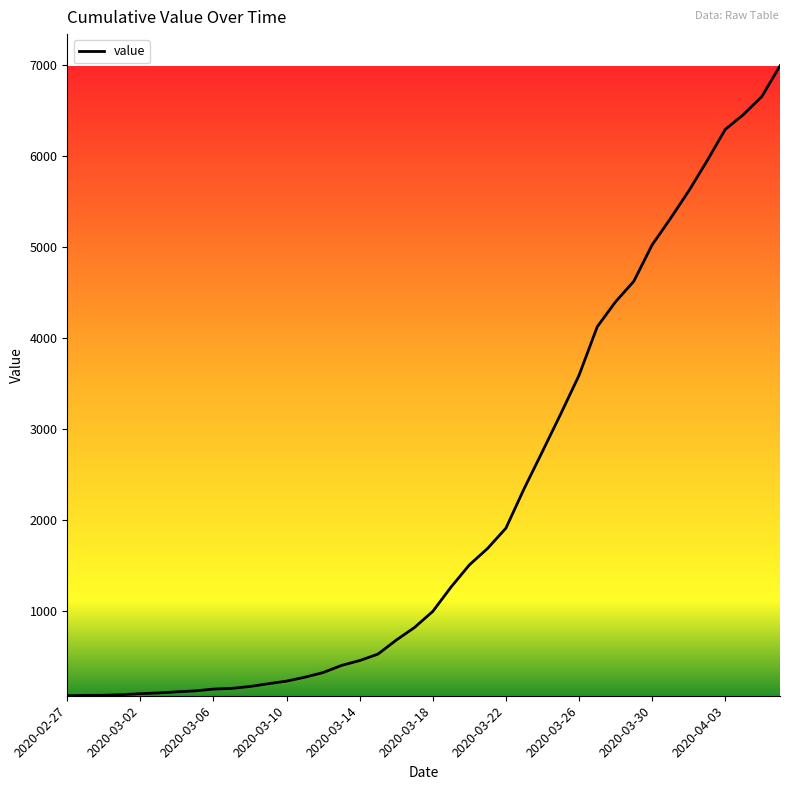

What is the difference between the maximum and minimum values?

6930